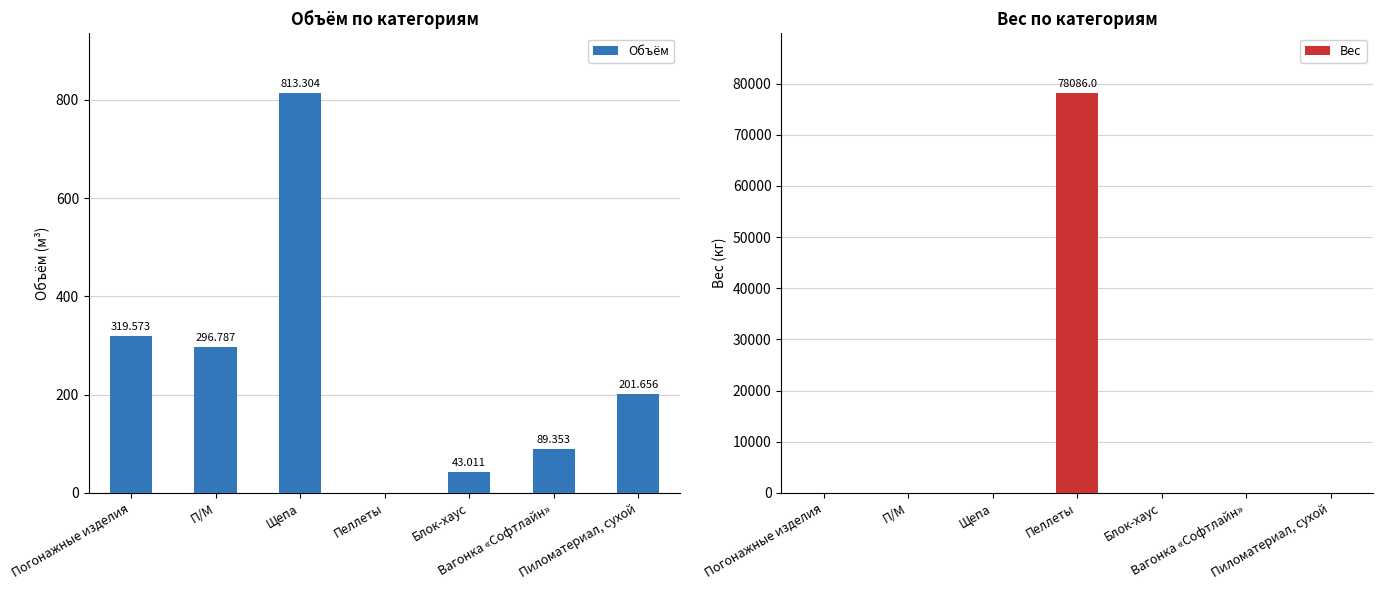

How many distinct data groups are displayed?

2